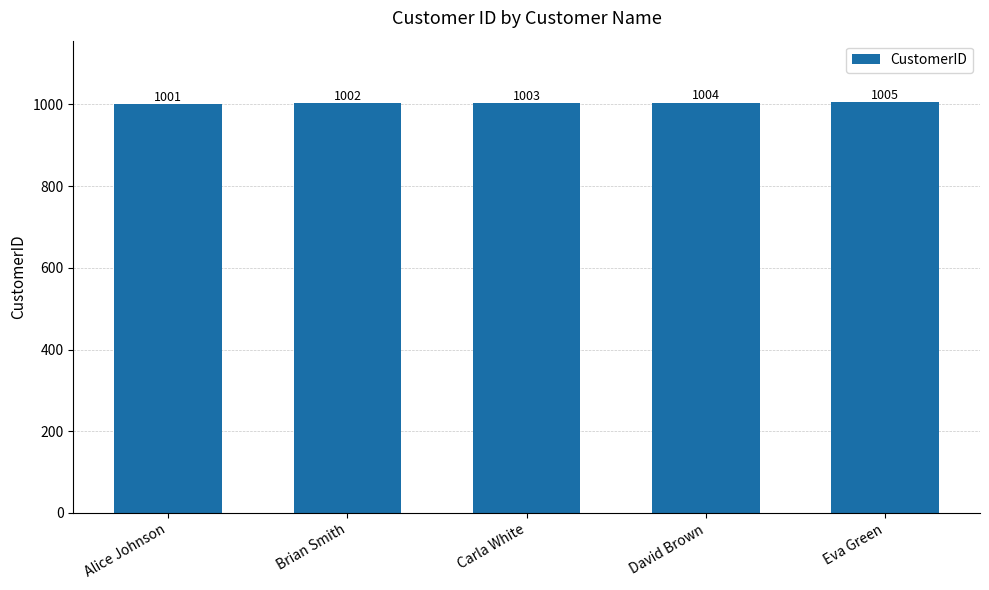

The value at Carla White is 1003. True or false?

True